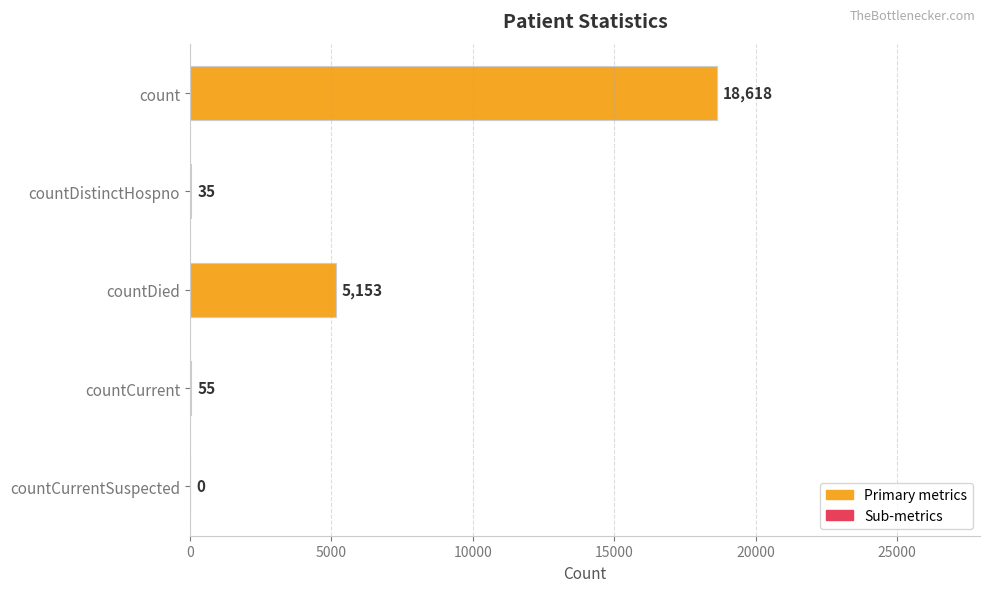

True or false: the data shows 0 at countCurrentSuspected.

True